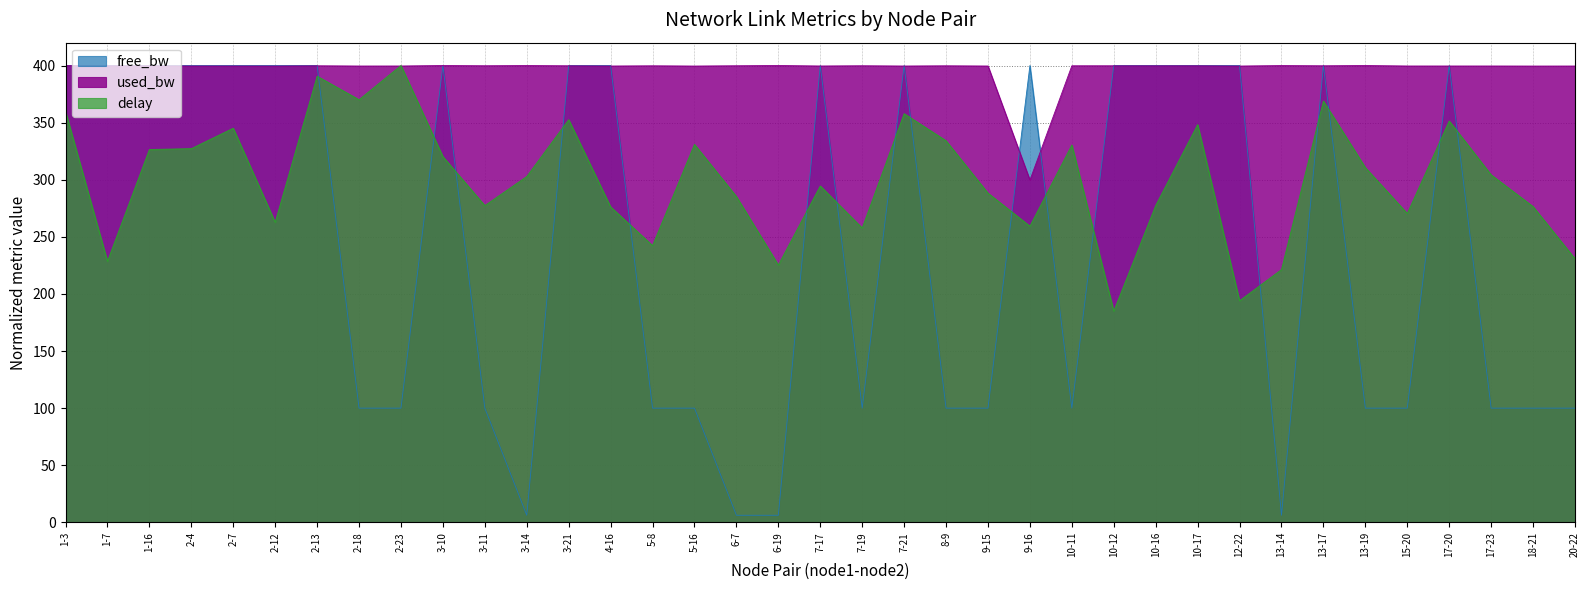

After their last crossing, which series has the higher values: free_bw or used_bw?

used_bw